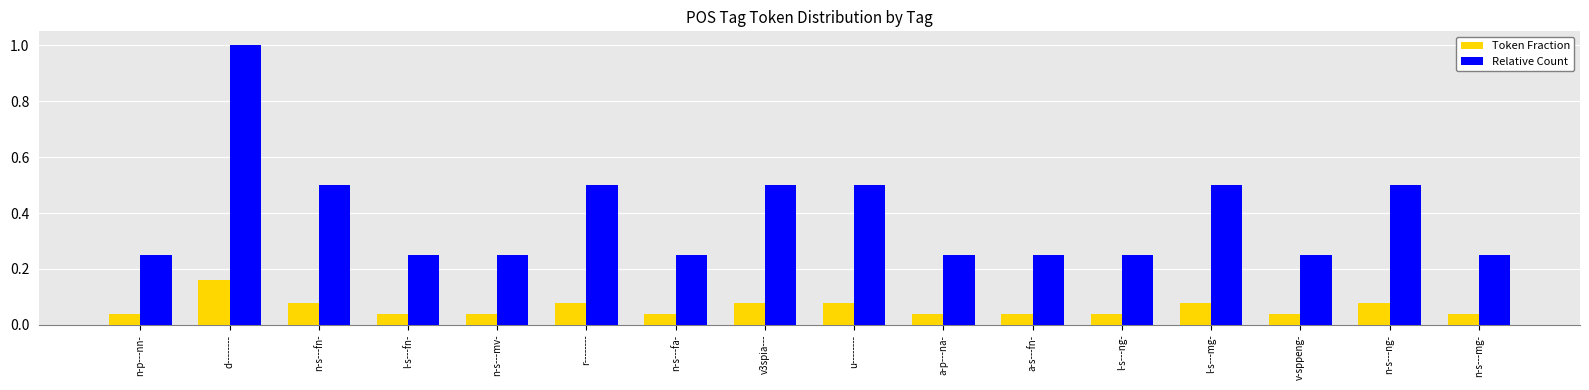

What is the spread (max minus min) of values at d--------?

0.8